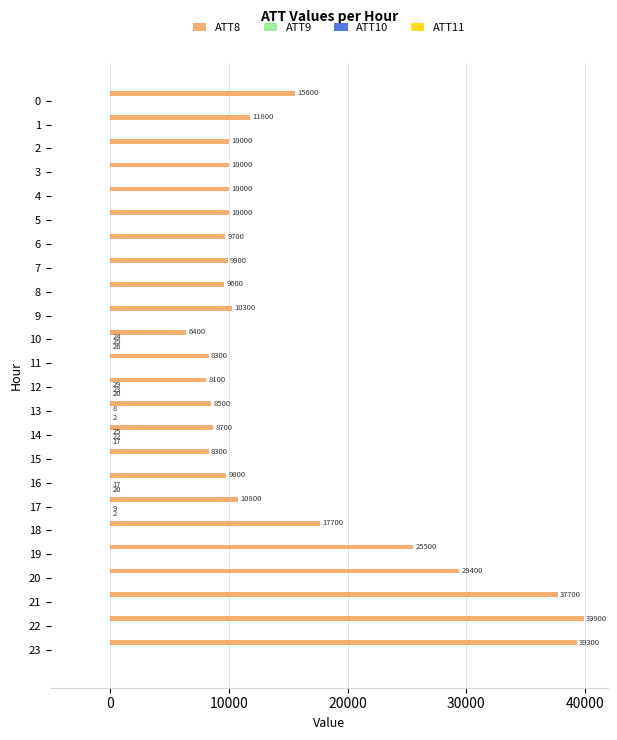

Which series has the largest total across all categories?

ATT8